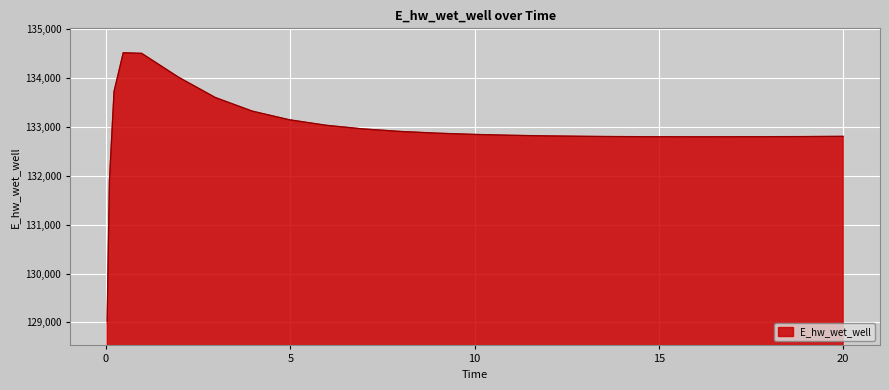

Count the number of categories in the chart.

26